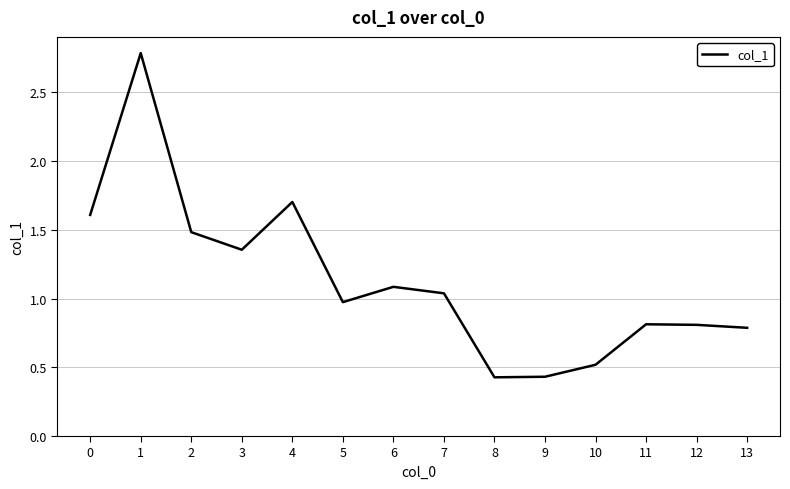

Count the number of data series in this chart.

1